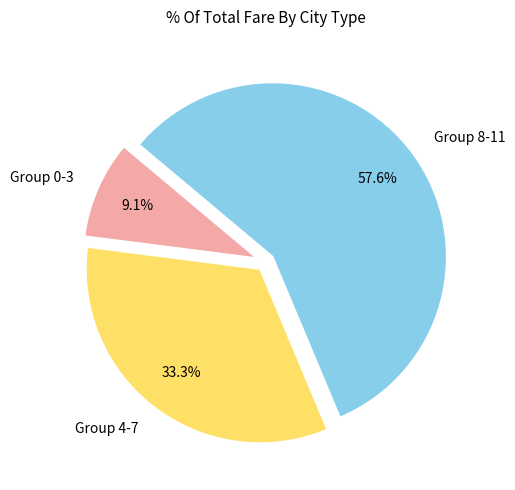

What is the ratio of the value at Group 4-7 to the value at Group 0-3?

3.7